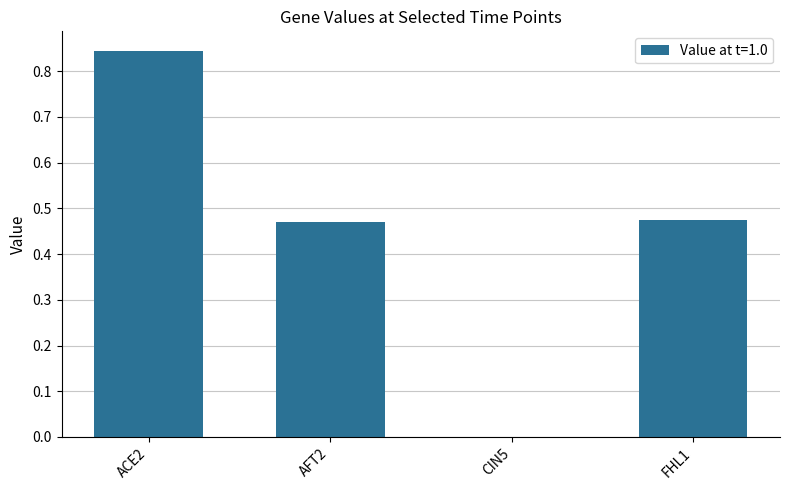

Between AFT2 and CIN5, which is larger?

AFT2